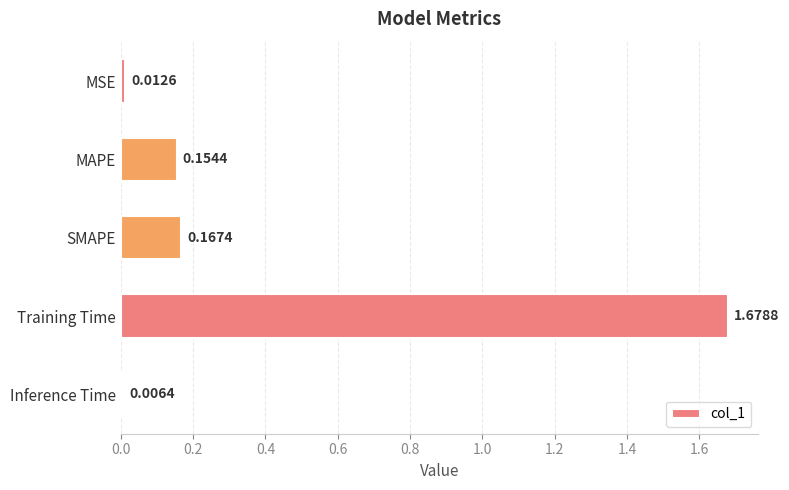

At which category does the chart reach its peak across all series?

Training Time